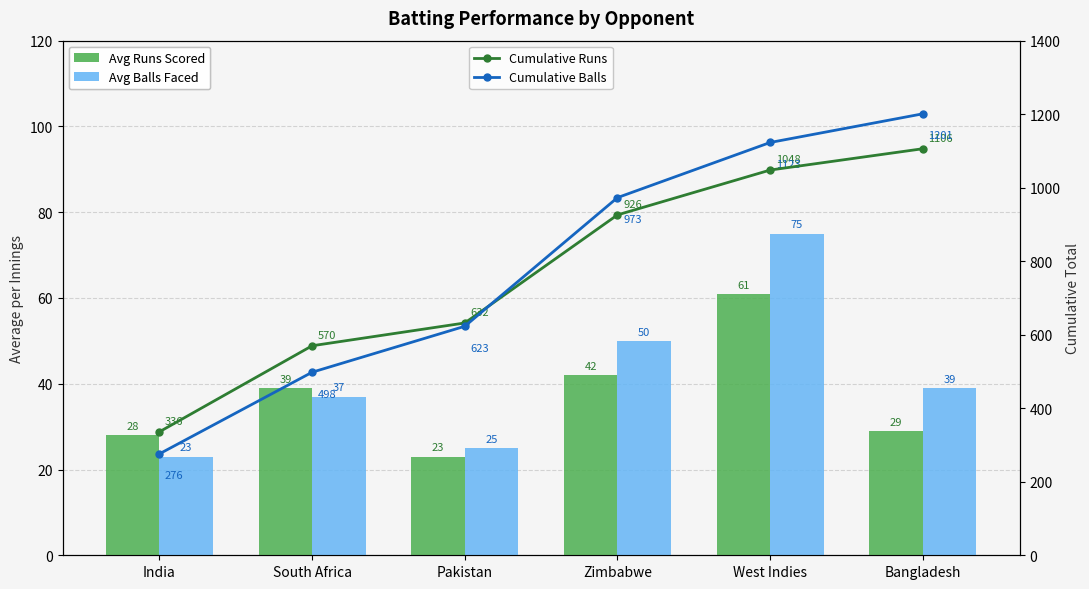

How many groups of bars are there?

6